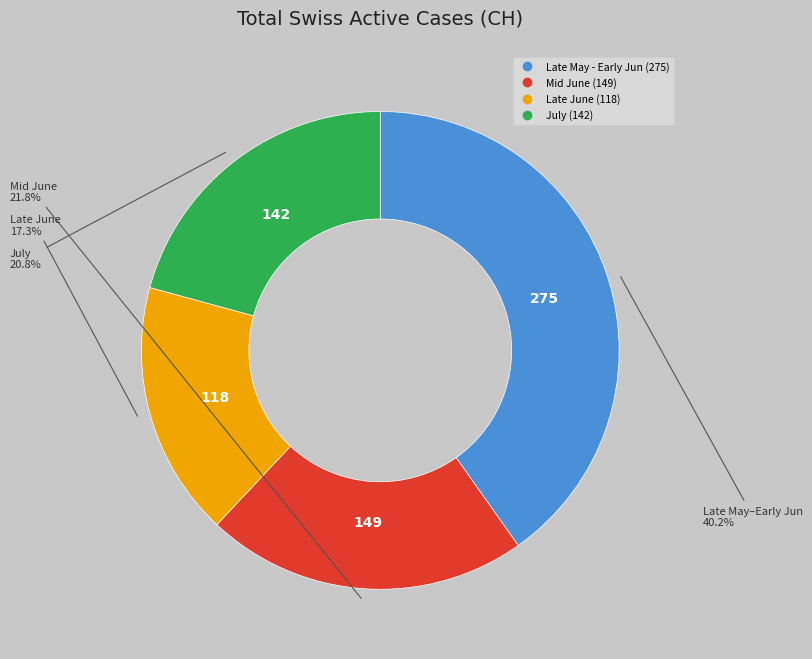

Is there a majority slice in this chart?

No